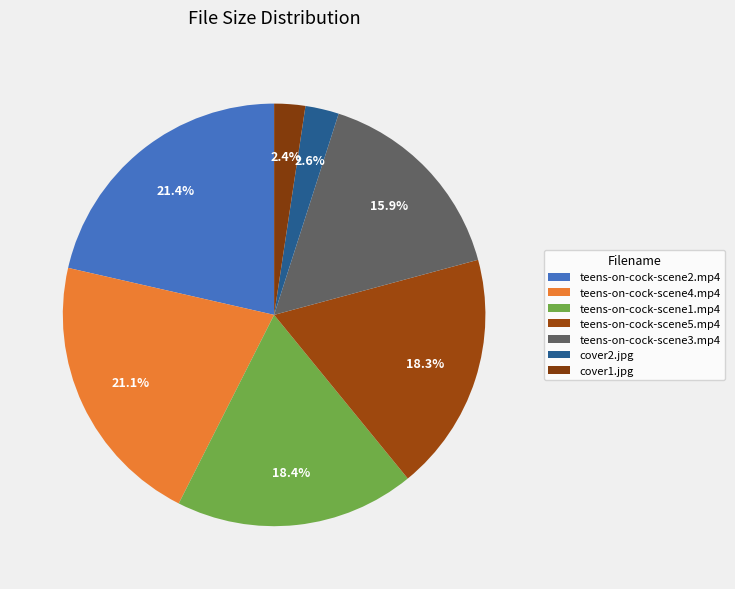

What is the largest slice in the pie chart?

teens-on-cock-scene2.mp4